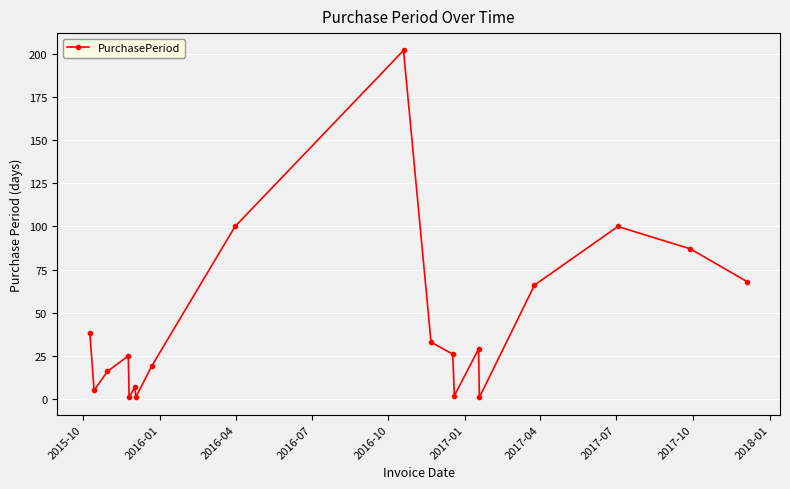

What is the average value?

43